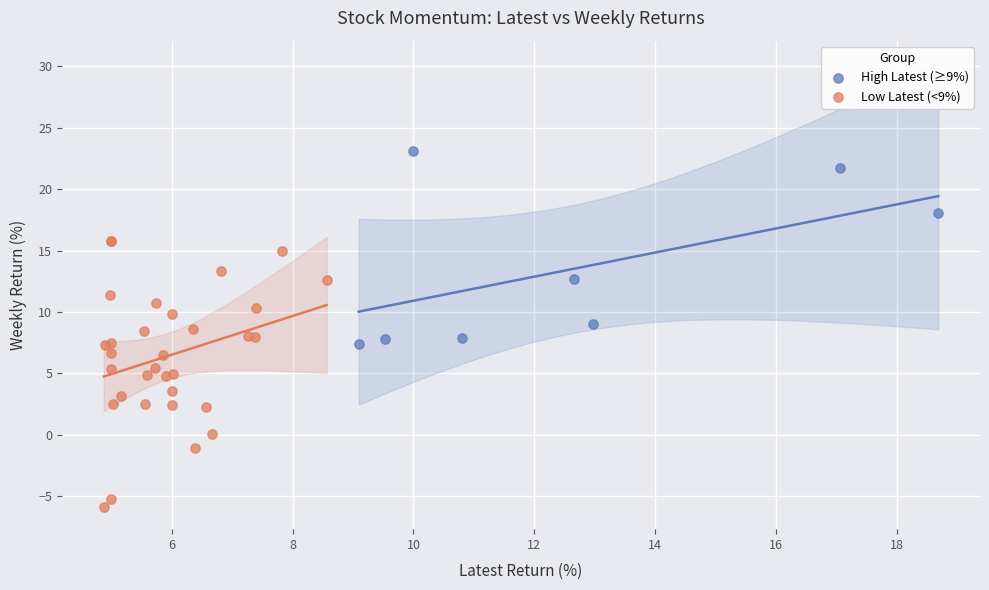

Which series has the largest Y range (max minus min)?

Low Latest (<9%)